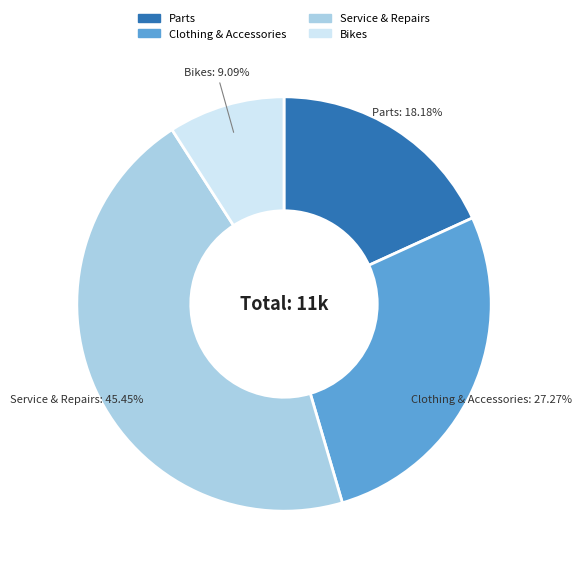

To the nearest percent, what percentage of the pie is Service & Repairs?

45%